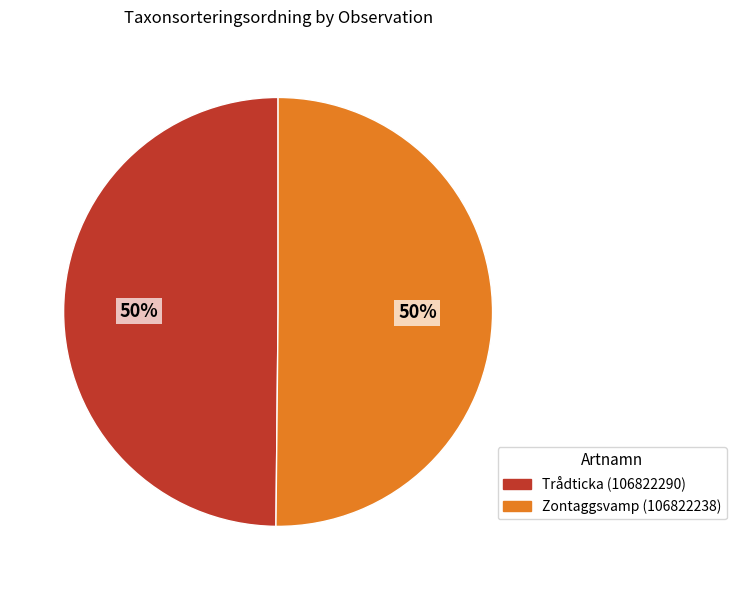

What is the ratio of the value at Zontaggsvamp (106822238) to the value at Trådticka (106822290)?

1.0